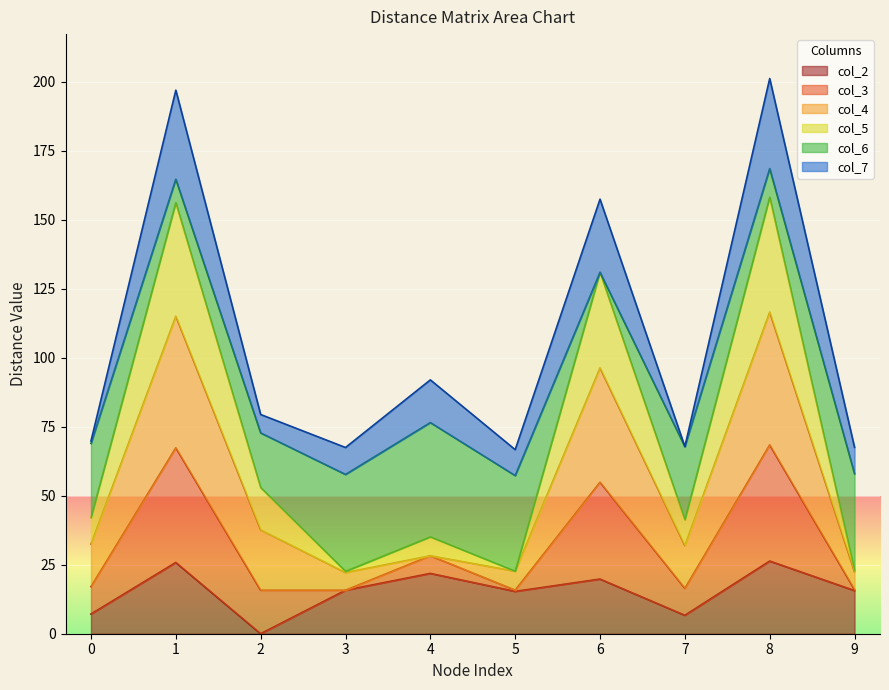

How many lines are shown in the chart?

6